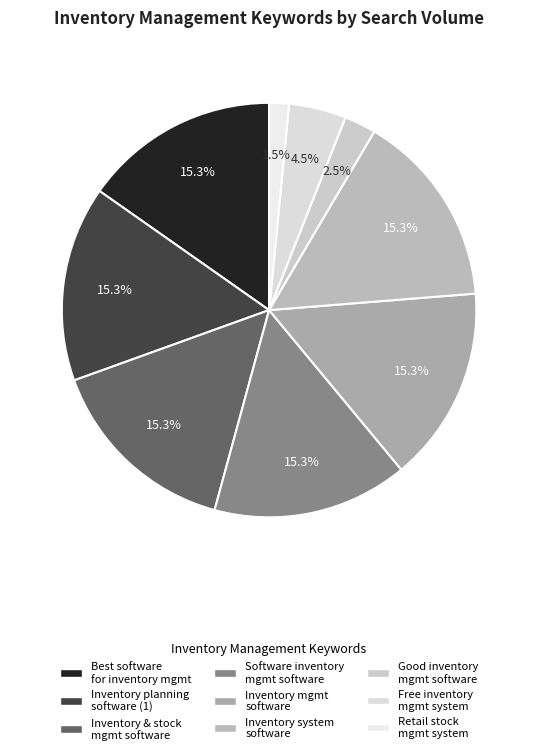

Rank the categories by value from lowest to highest.

retail stock management system, good inventory management software, free inventory management system, Best software for inventory management, inventory planning software, inventory and stock management software, software inventory management software, inventory management software, inventory system software